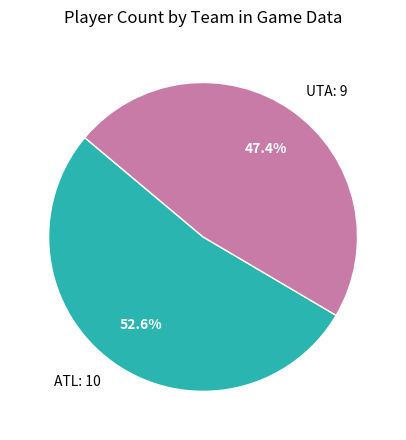

What is the ratio of the value at UTA: 9 to the value at ATL: 10?

0.9